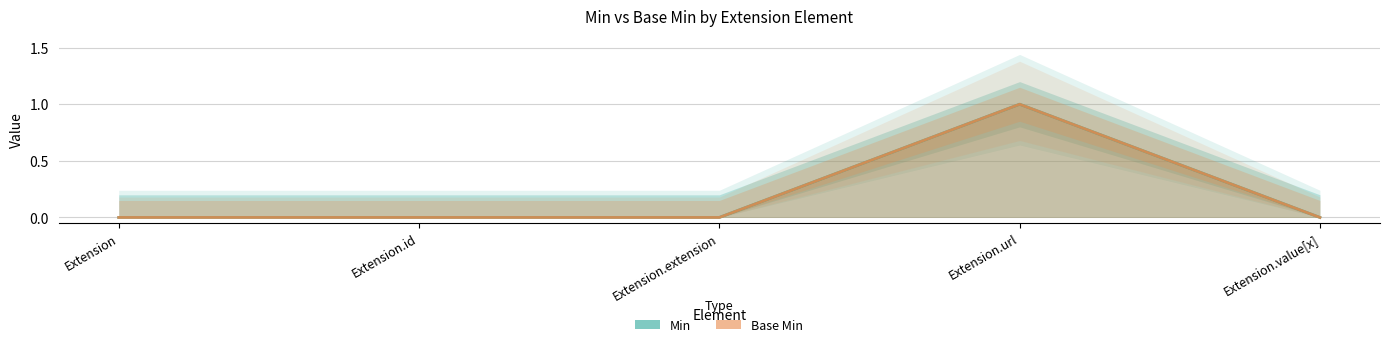

Is it true that Base Min equals 1 at Extension.value[x]?

False